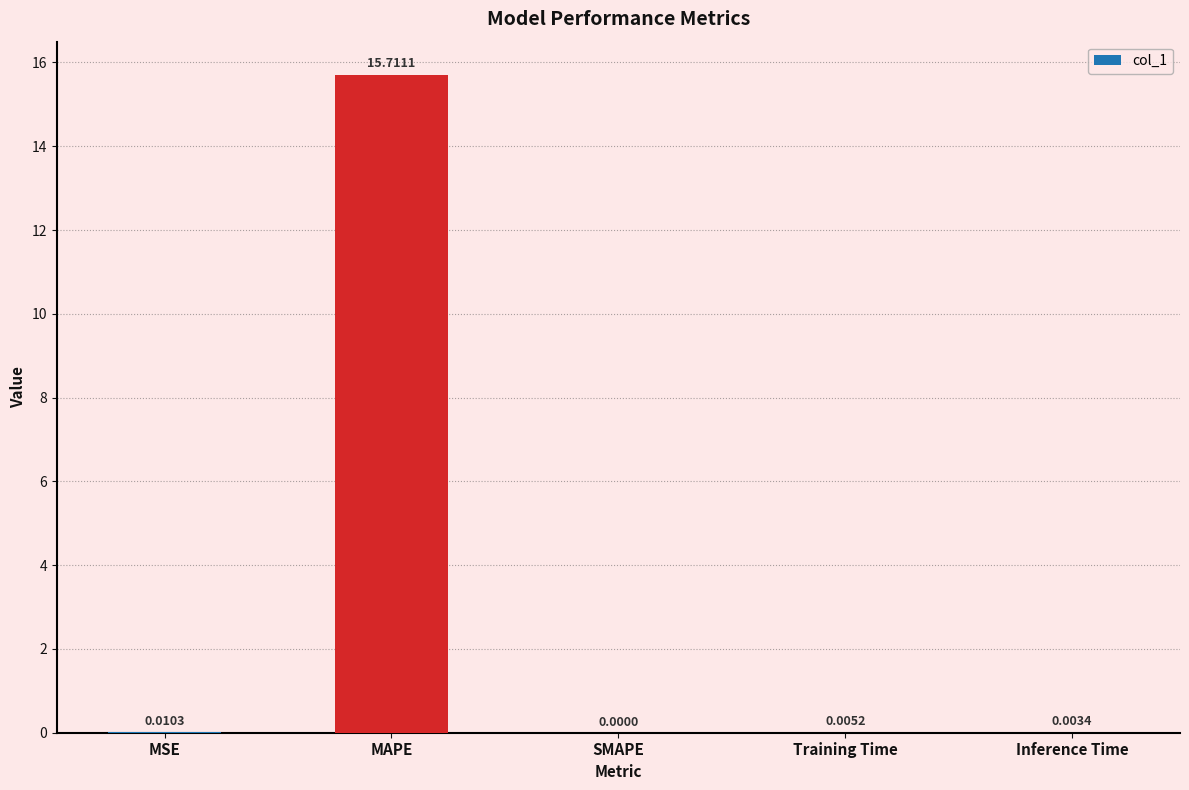

Is it true that the value at Inference Time is 0.0?

True